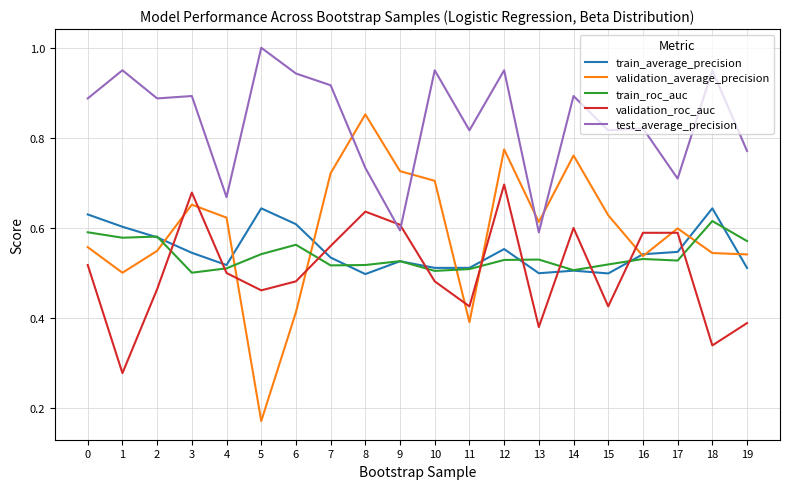

True or false: validation_roc_auc and train_average_precision intersect in this chart.

True